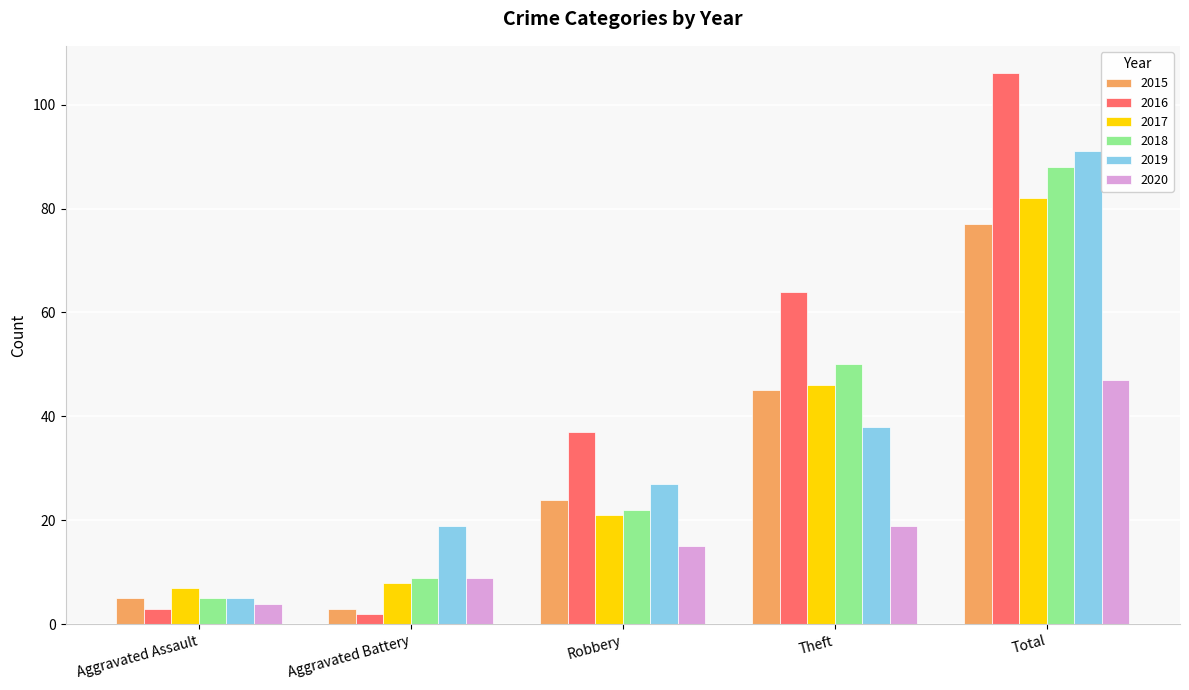

What position from the left is Robbery?

3